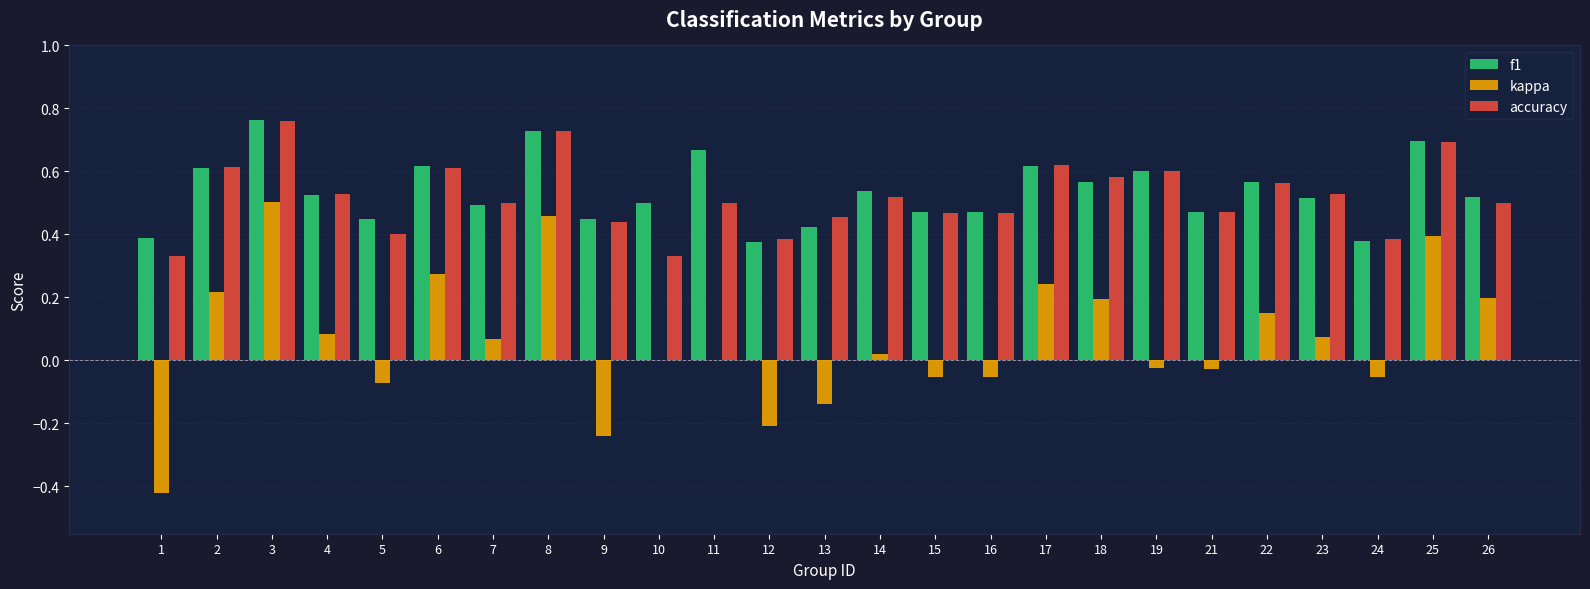

What is the total value across all series at 8?

1.9